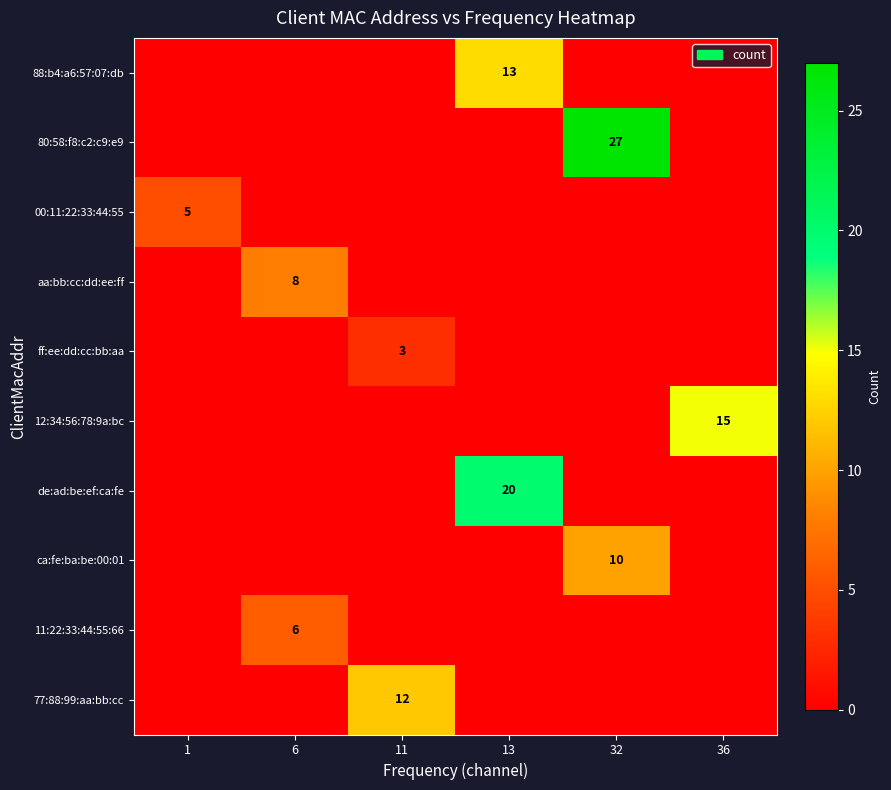

Is it true that 80:58:f8:c2:c9:e9 equals 7 at 32?

False